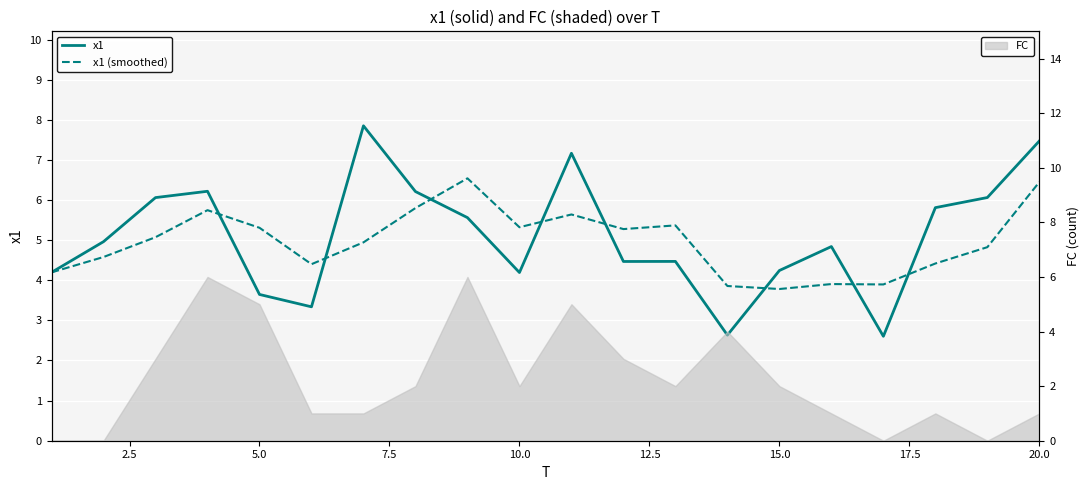

What is the sum of all x1 (smoothed) values?

99.3